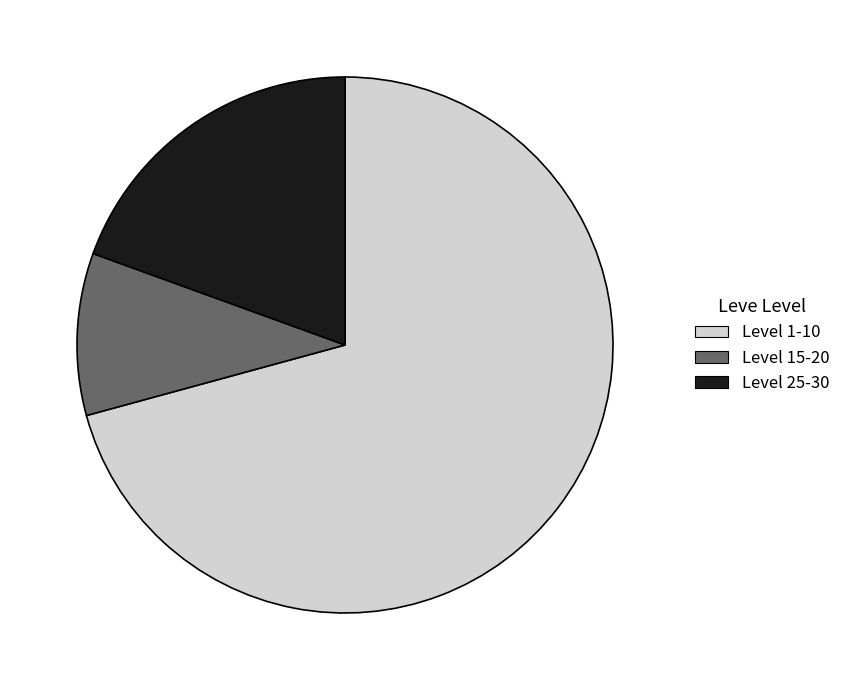

Between Level 1-10 and Level 25-30, which is larger?

Level 1-10